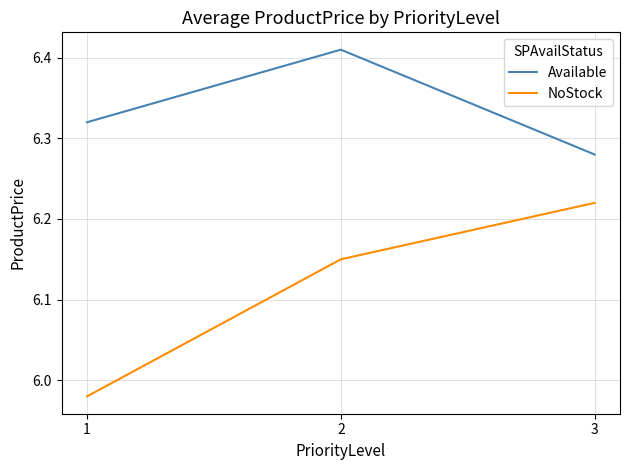

How many values in the NoStock series are below 6?

1